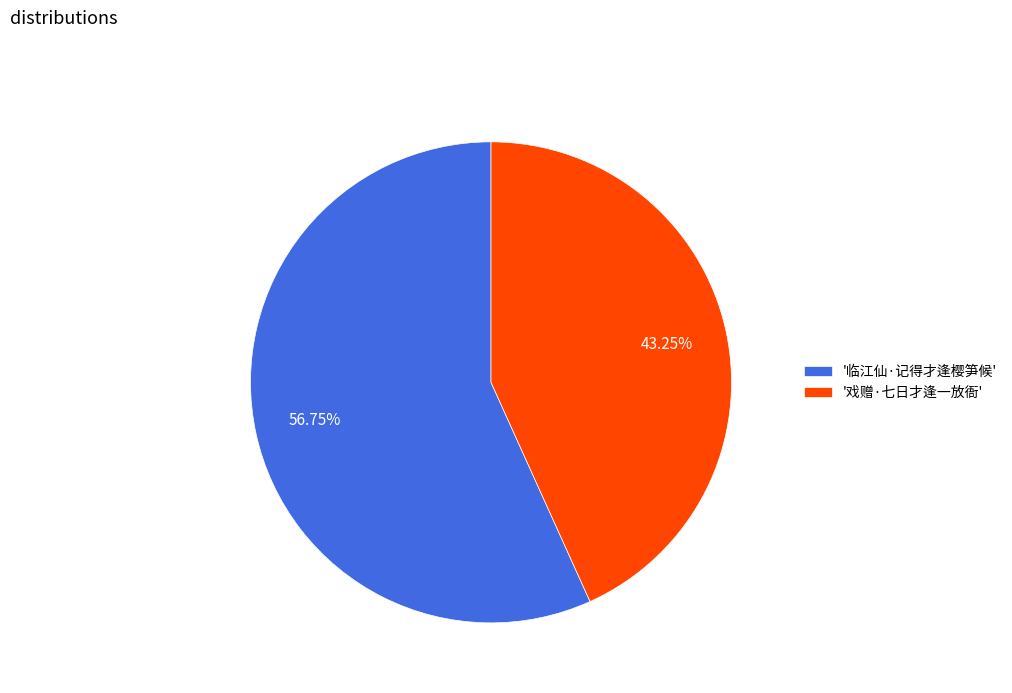

What is the largest slice in the pie chart?

'临江仙·记得才逢樱笋候'